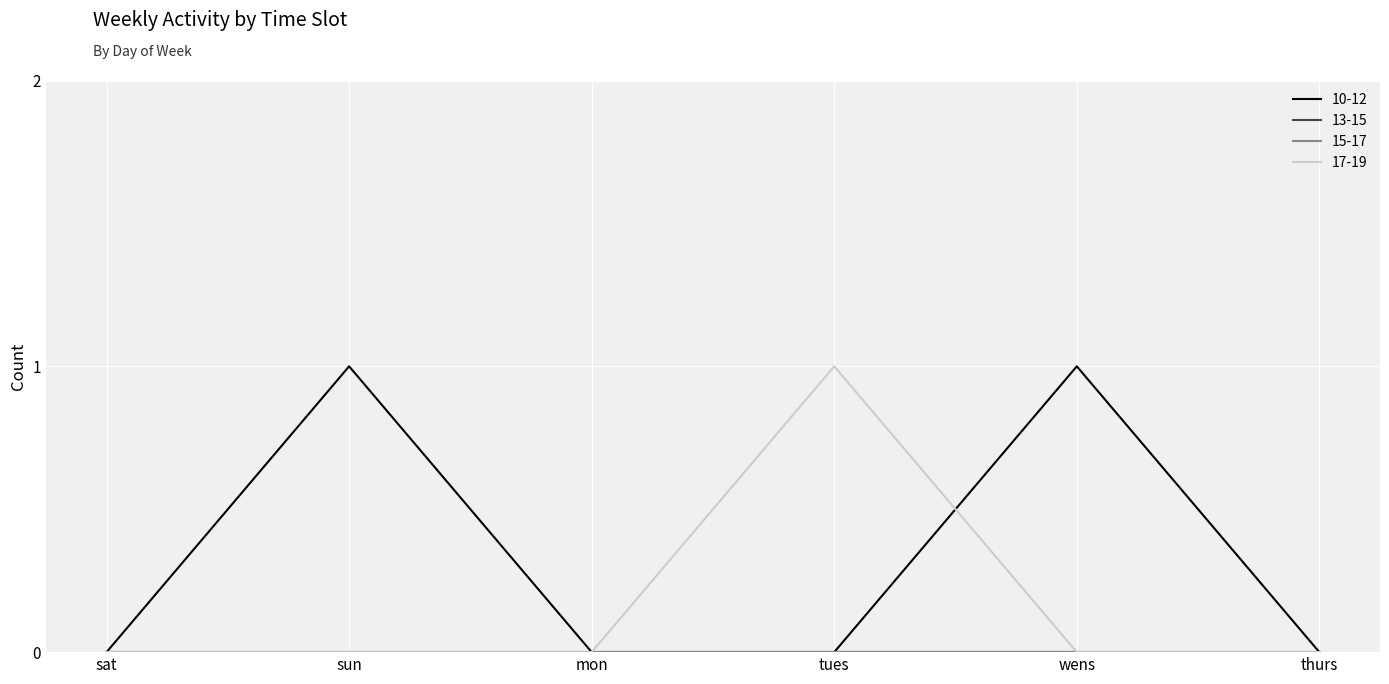

Rank the categories by 17-19 value from highest to lowest.

tues, sat, sun, mon, wens, thurs